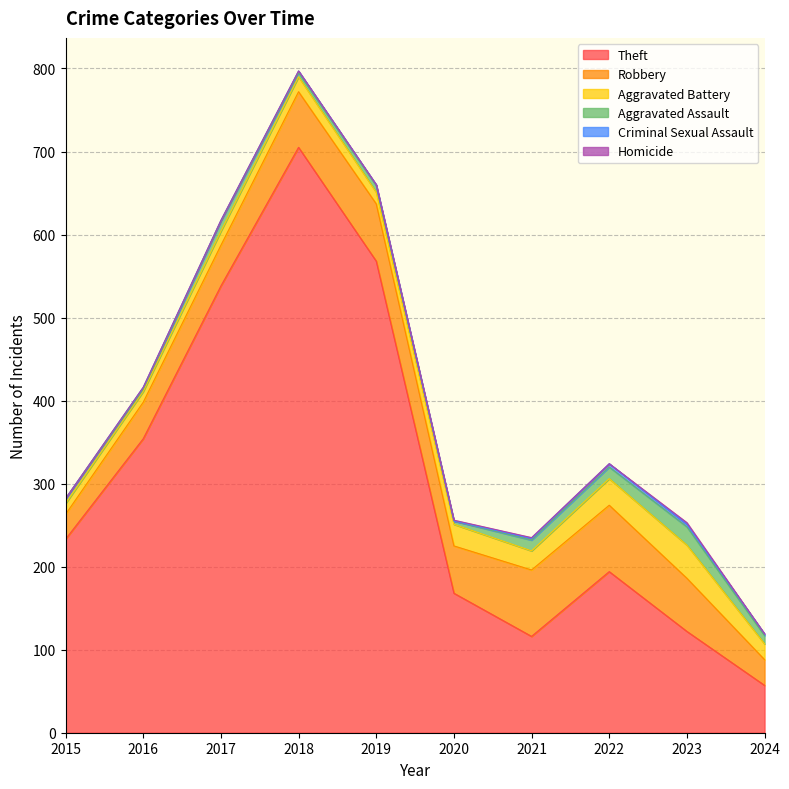

At 2015, list the series in order from smallest to largest.

Criminal Sexual Assault, Homicide, Aggravated Assault, Aggravated Battery, Robbery, Theft